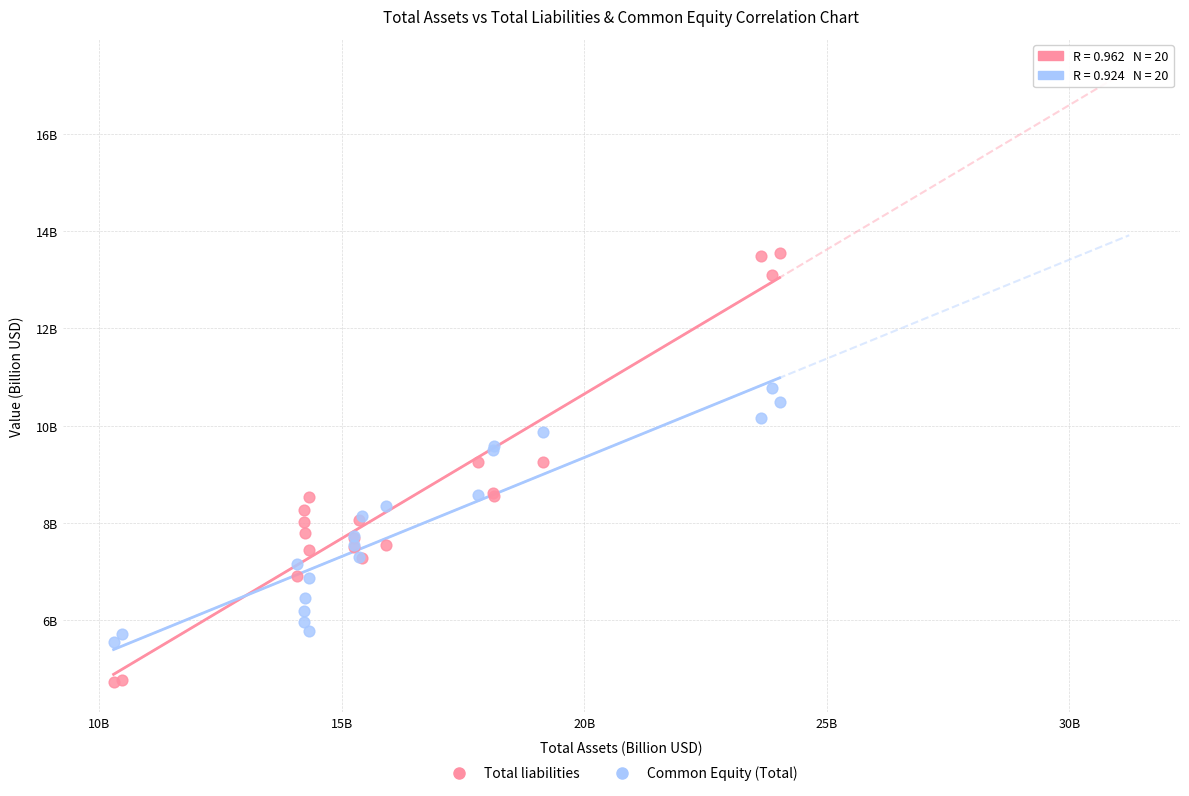

What are all the series names shown in the legend?

Total liabilities, Common Equity (Total)